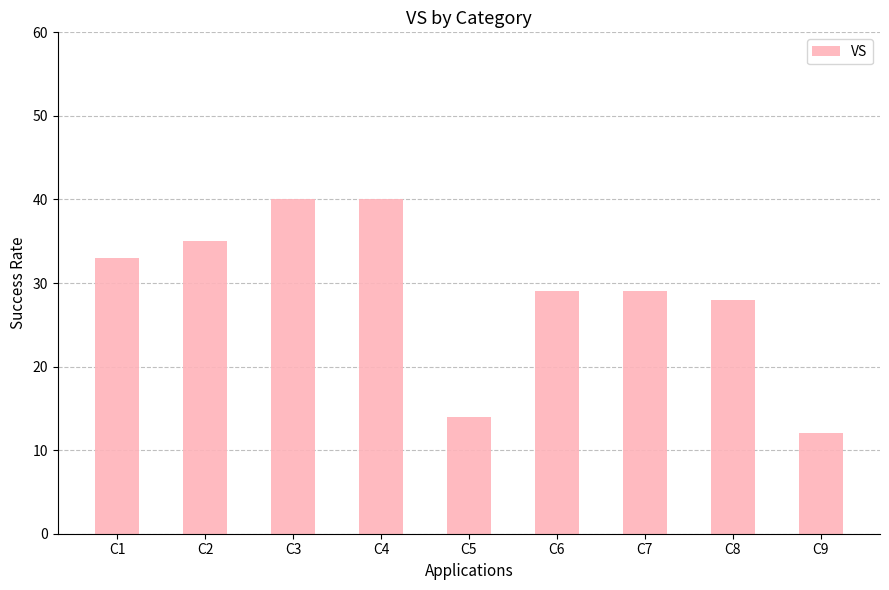

The chart shows a value of 28 at C8. True or false?

True